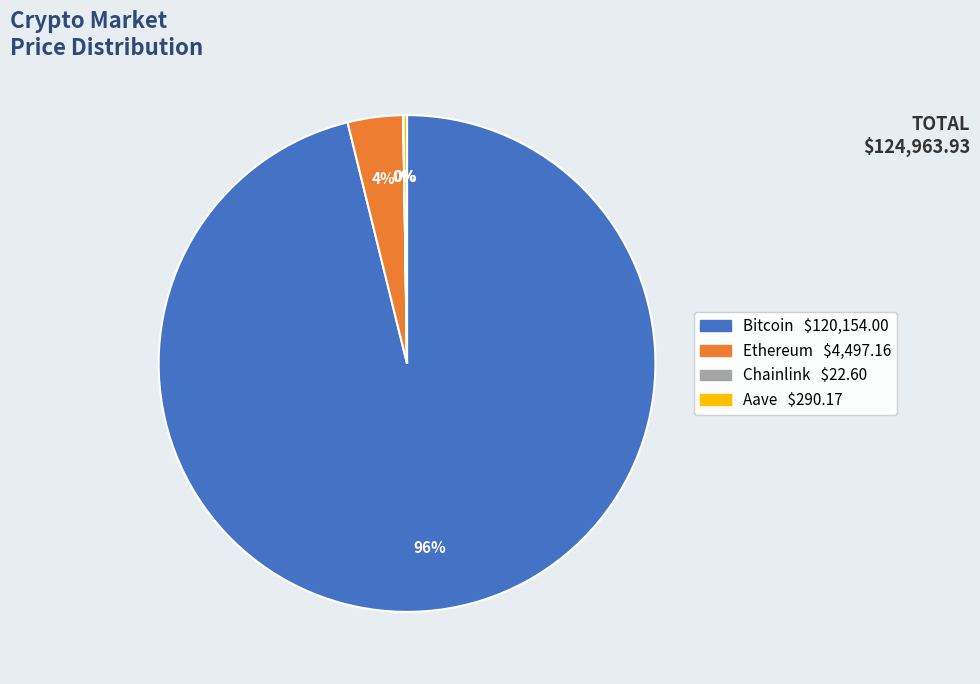

To the nearest percent, what is the difference between the largest and smallest slice percentages?

96%